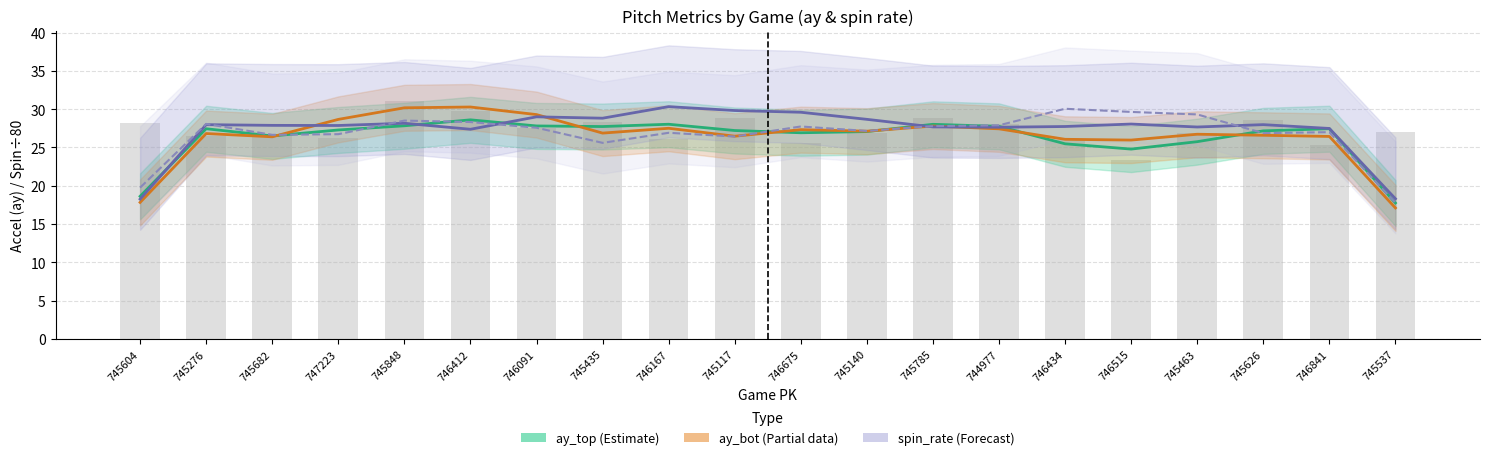

Read the spin_rate_bot value at 745117.

26.4